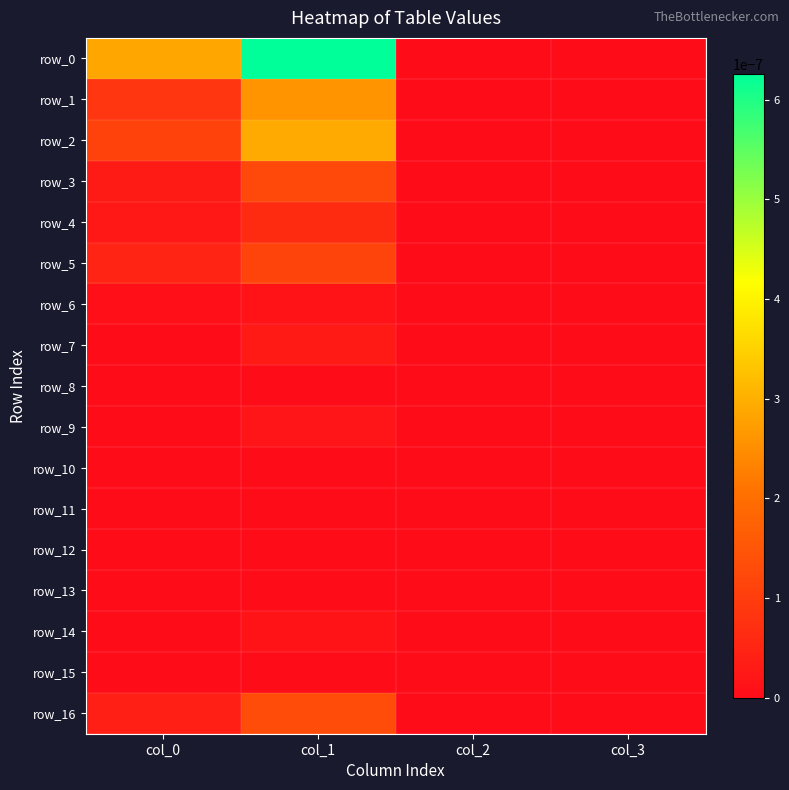

The row_4 series shows 0.0 at col_0. True or false?

True